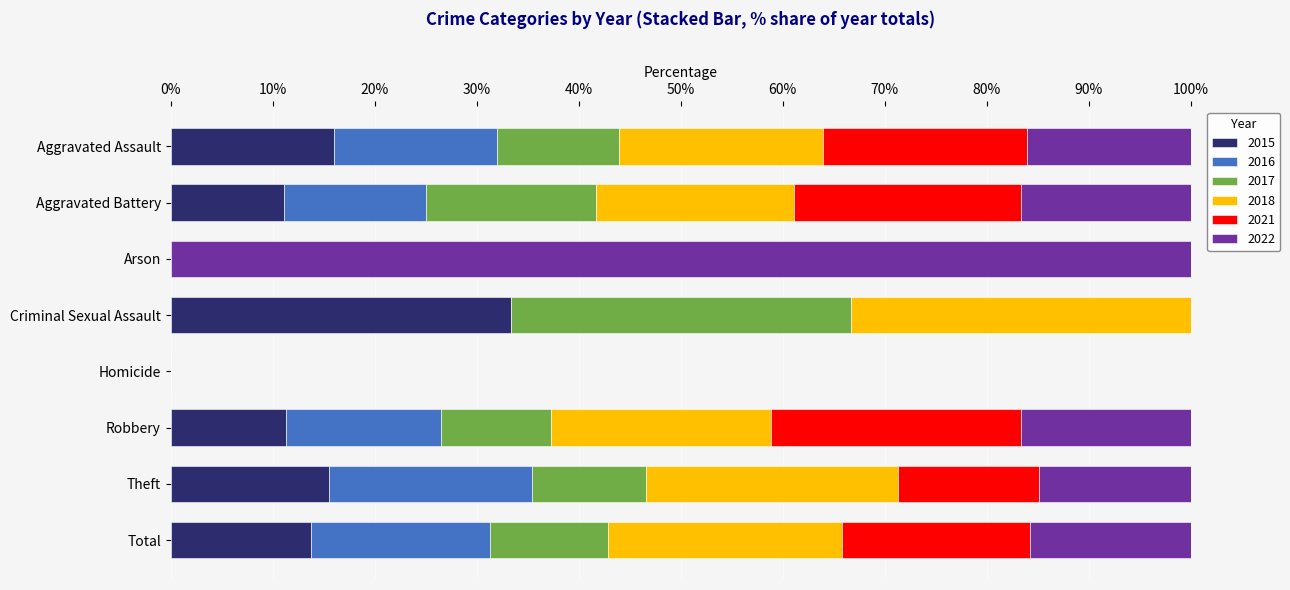

What is the total value across all series at Theft?

100.0